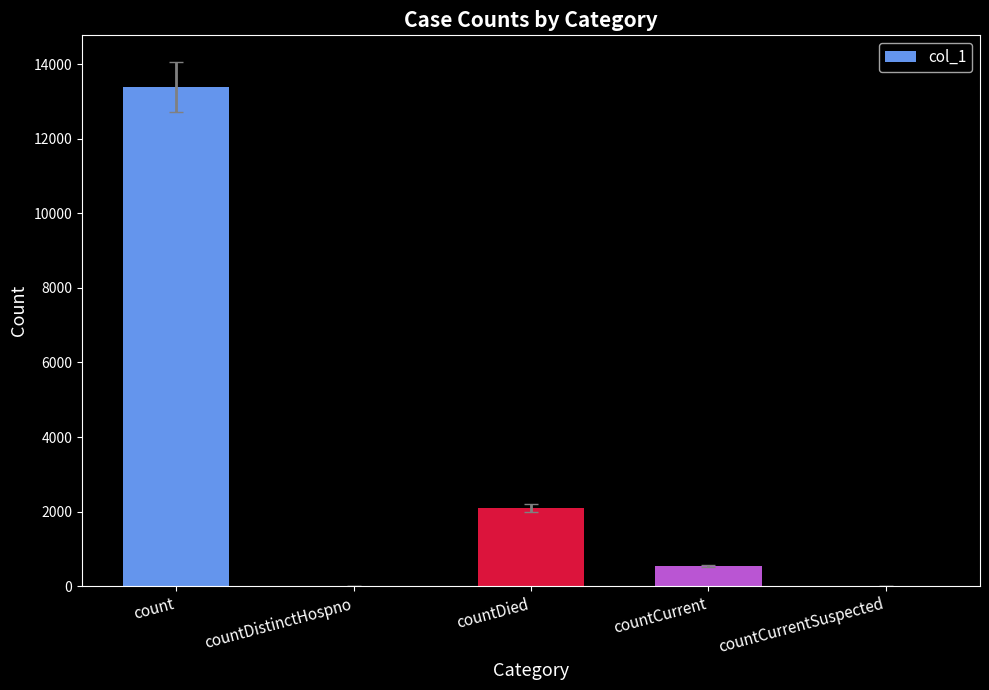

Between countDied and count, which is larger?

count